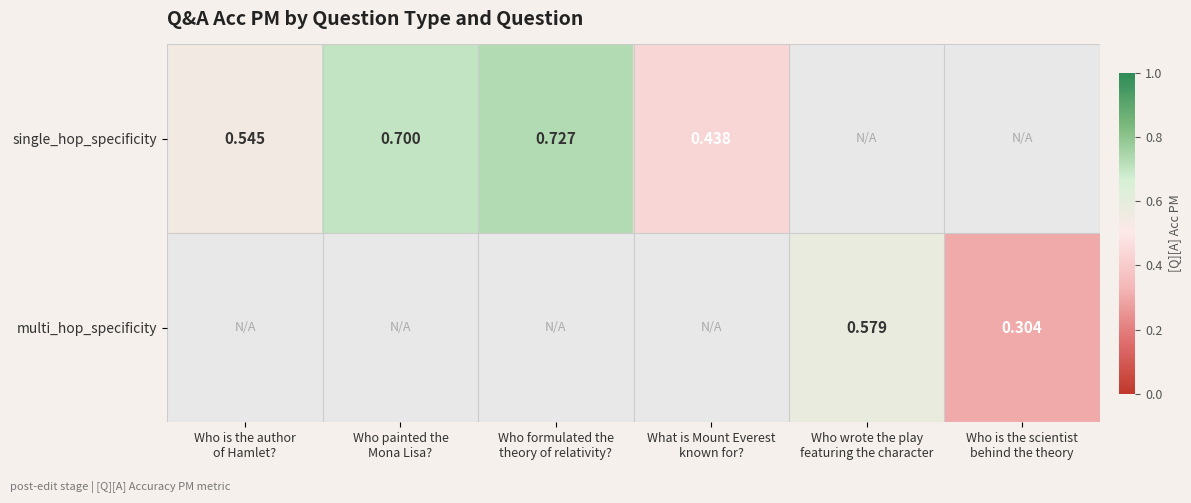

Is it true that single_hop_specificity equals 0.2 at What is Mount Everest known for??

False